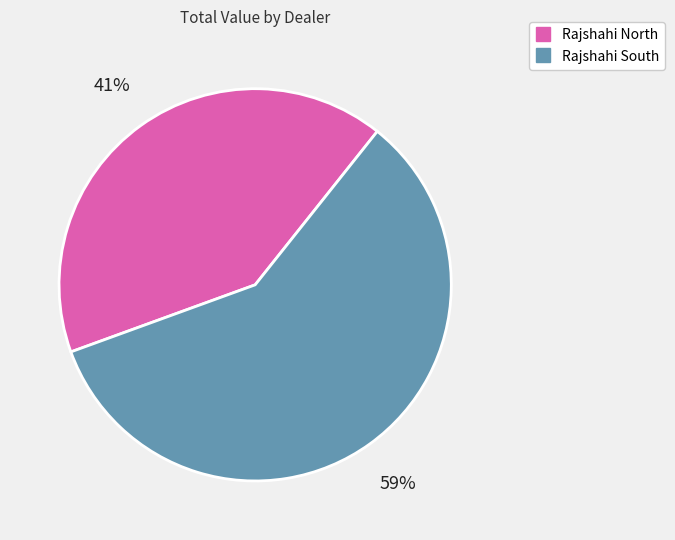

Count the number of slices in the pie.

2